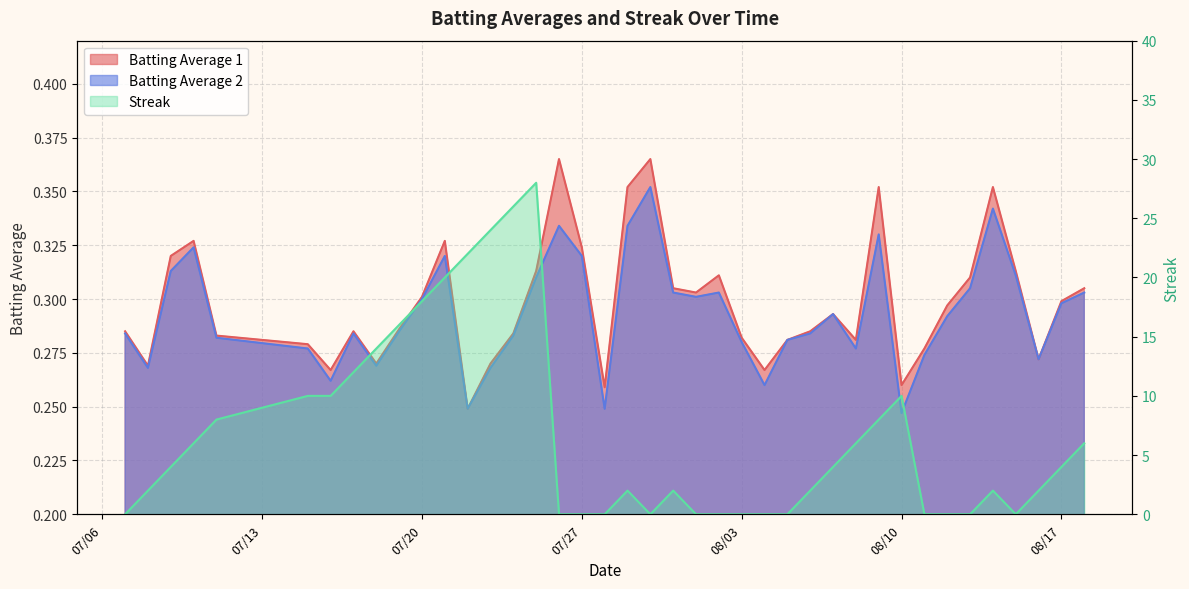

True or false: Streak has more than 2 points higher than both neighbors.

True